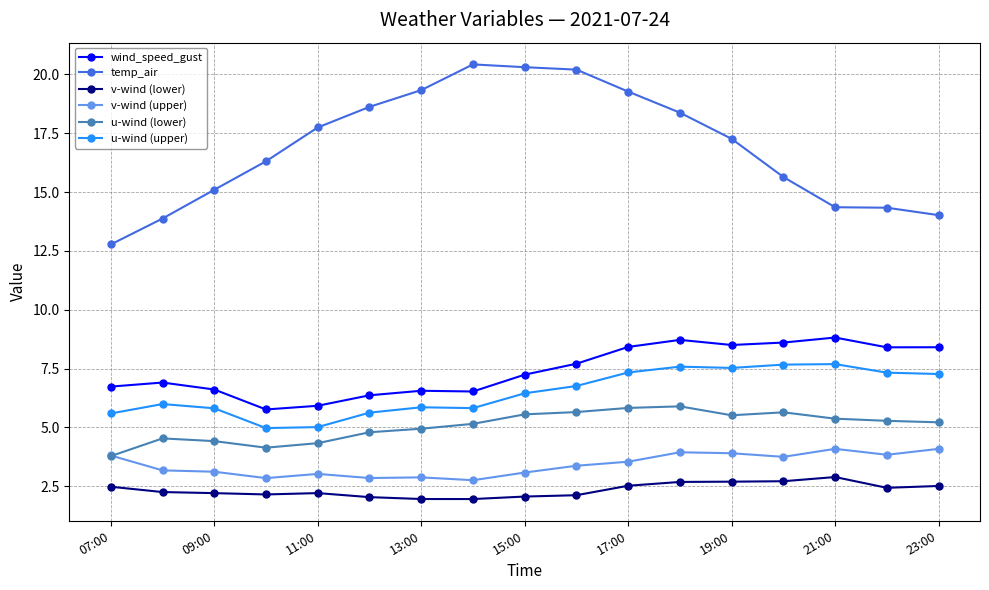

What is the value of the v-wind (lower) point at the 17th from the left?

2.5